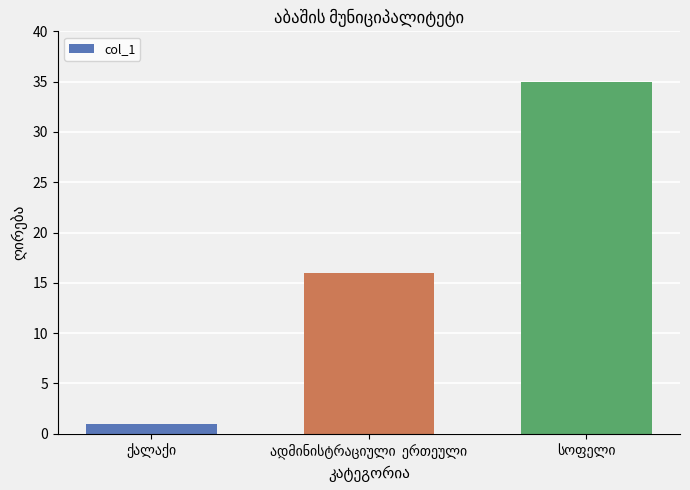

What is the difference between the maximum and minimum values?

34